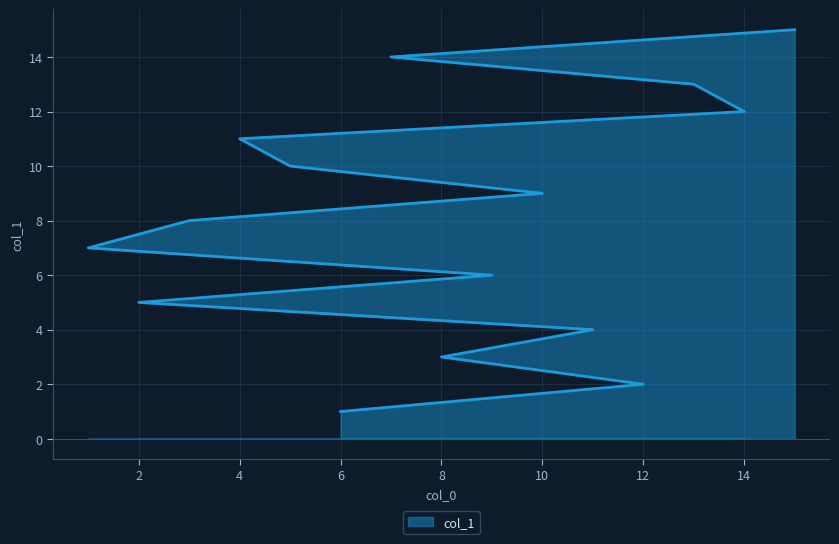

What is the value of the 12th point from the left?

12